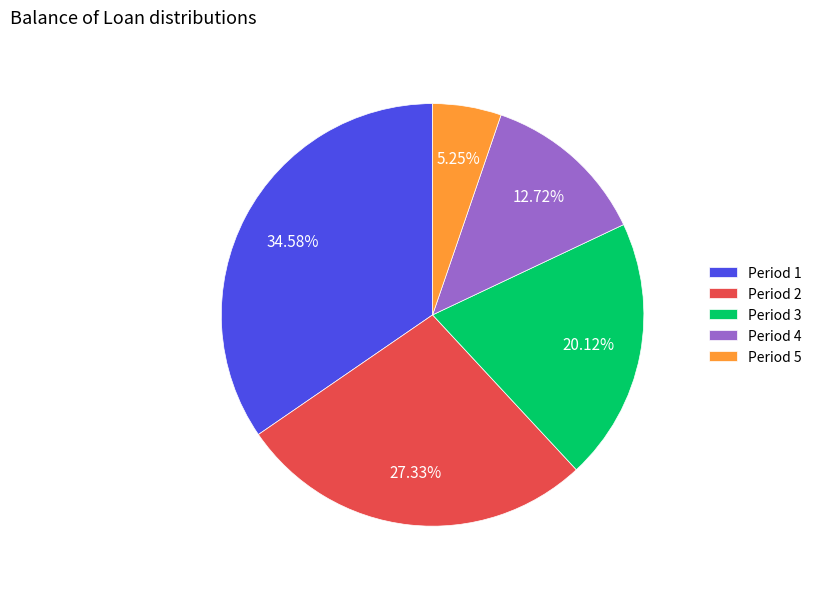

Combined, do Period 5 and Period 4 account for over 50%?

No